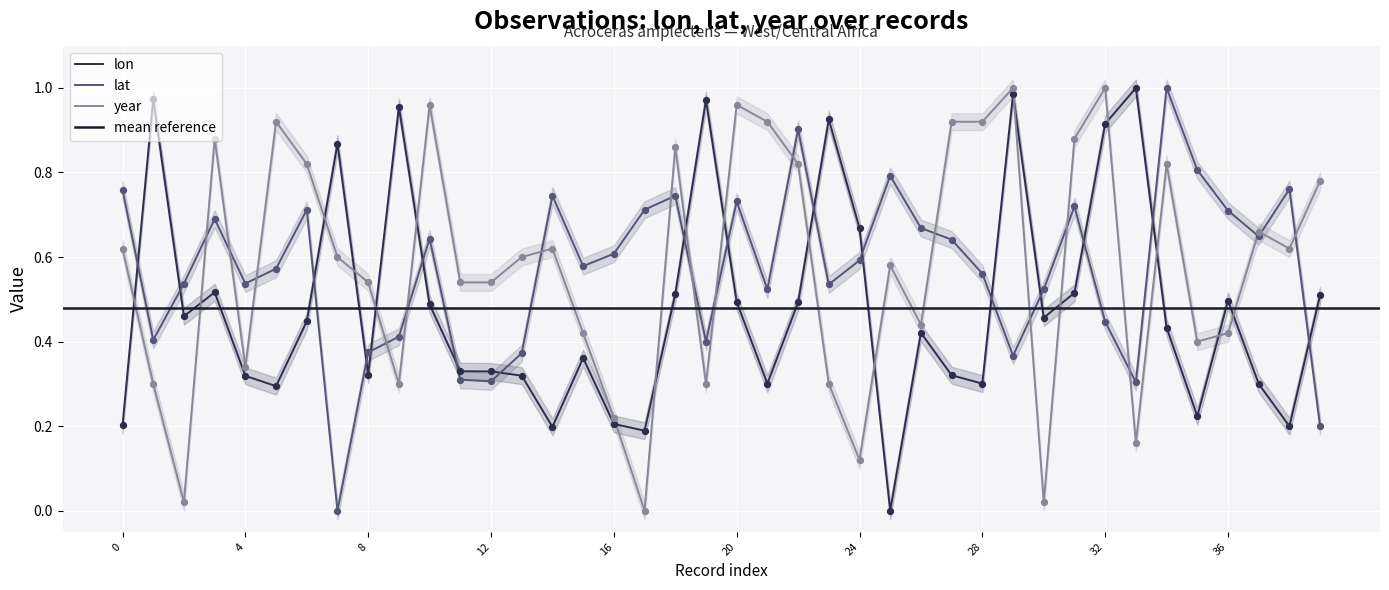

At how many categories does at least one series exceed 0?

40